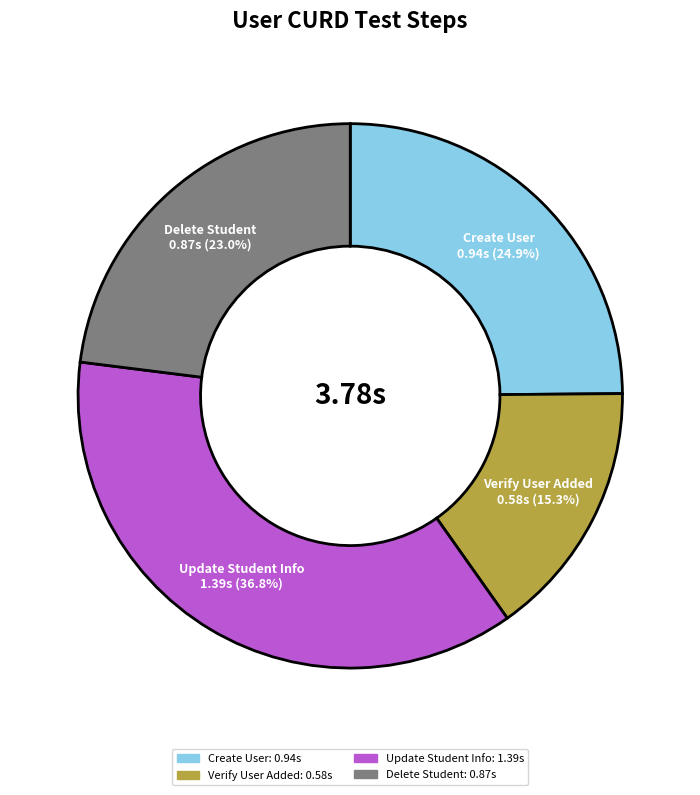

Is there any slice that represents more than half of the pie?

No